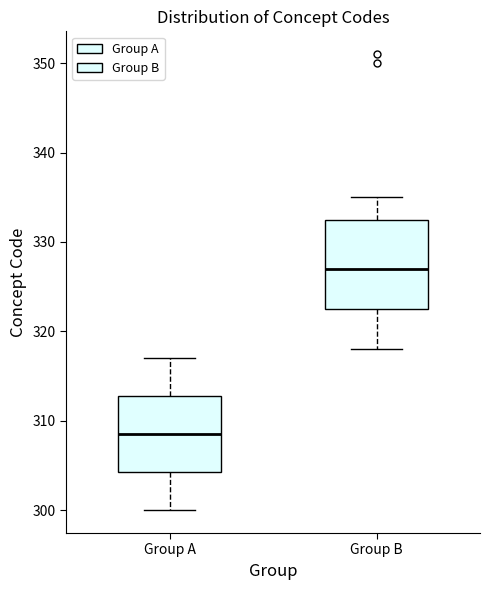

Which box has the highest median line?

Group B